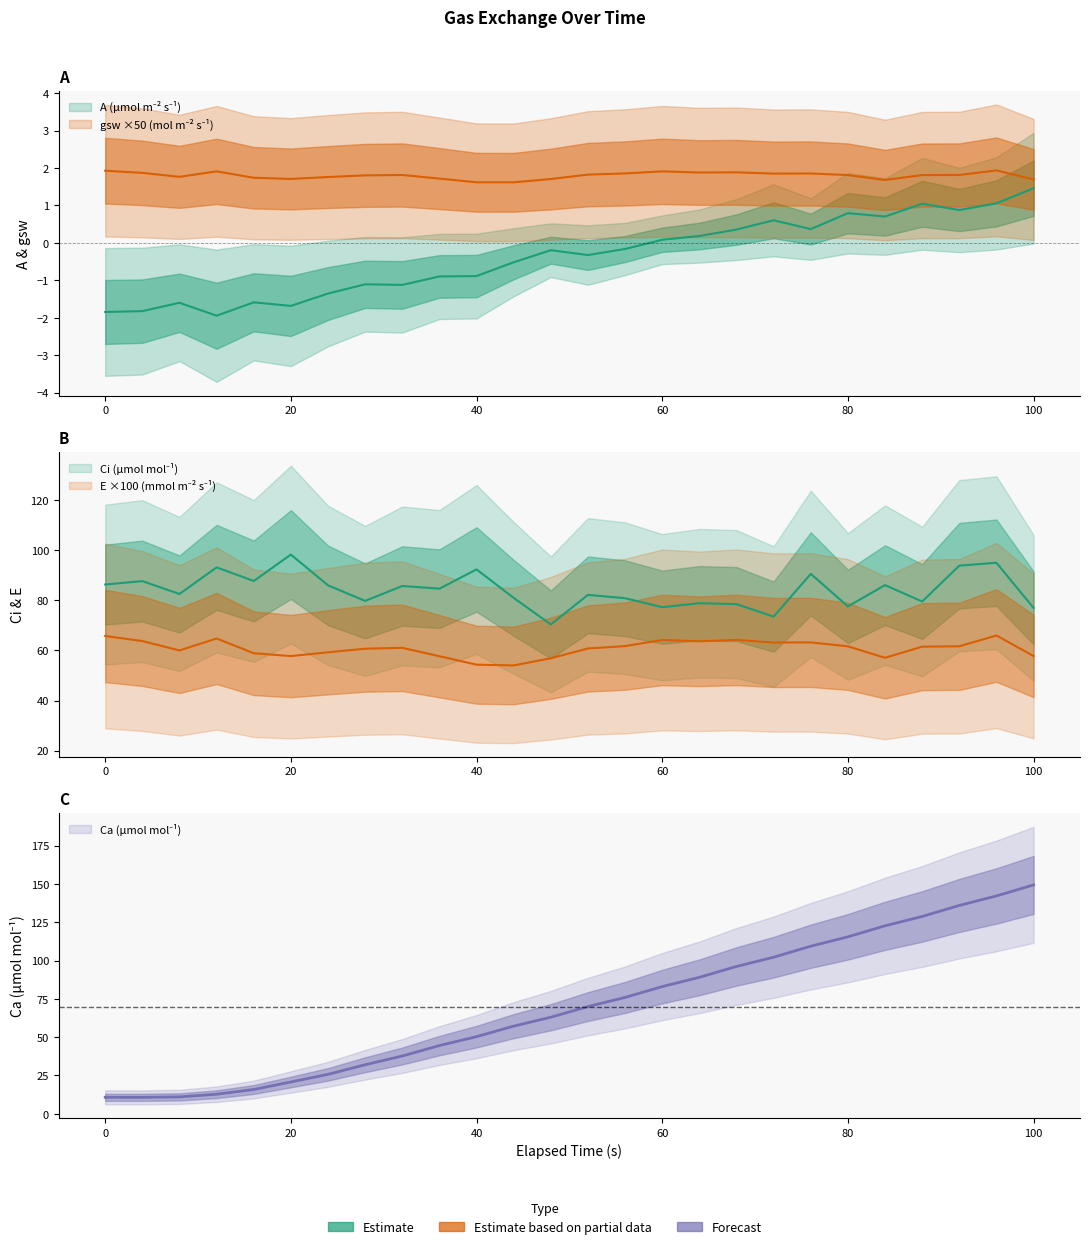

True or false: gsw (mol m⁻² s⁻¹) and Ca (µmol mol⁻¹) cross at least once.

False